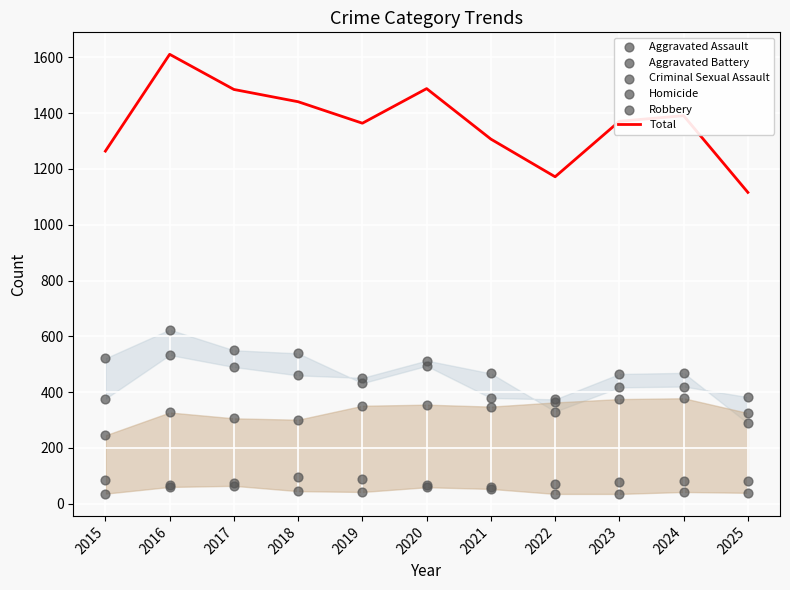

What is the total value across all series at 2021?

2614